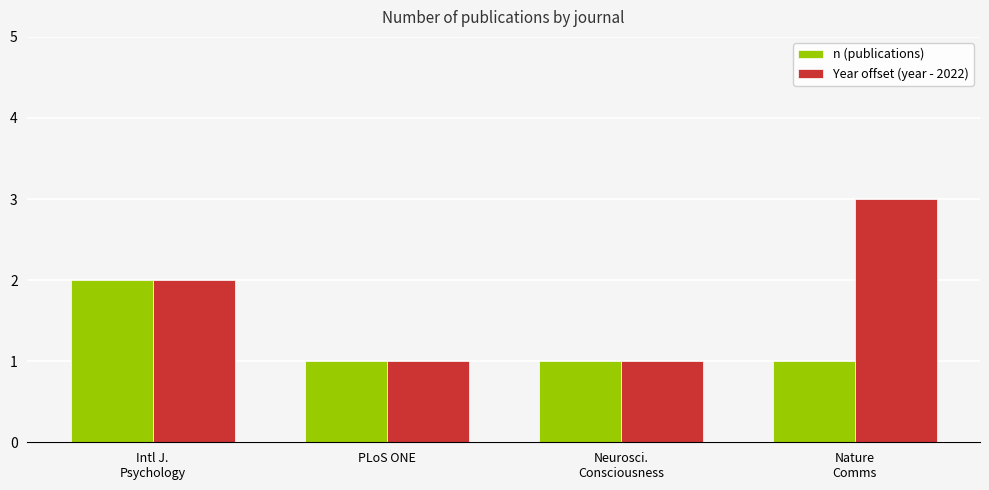

Which series has the widest spread of values?

Year offset (year - 2022)